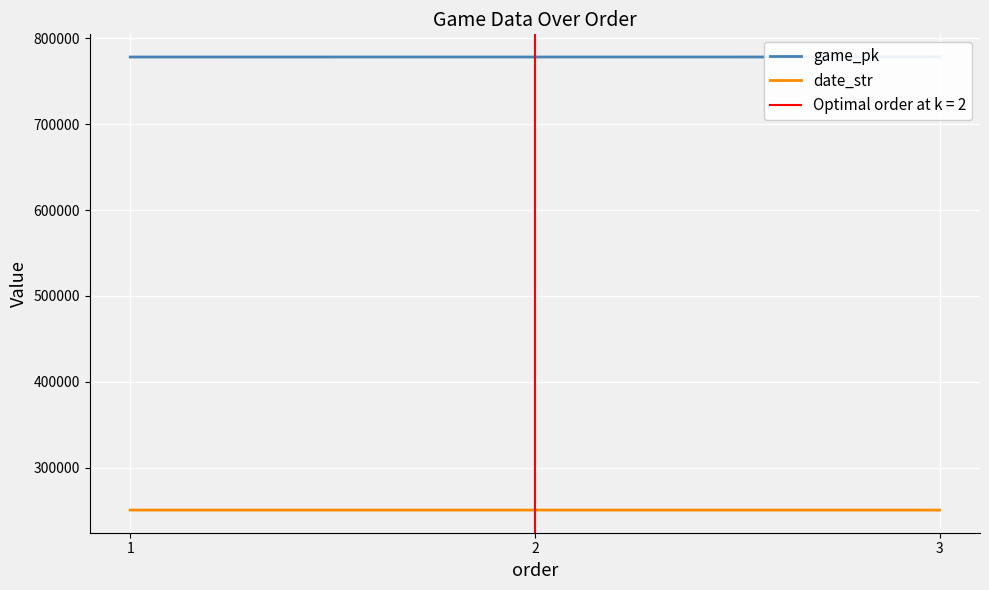

Between 1 and 2, which is larger?

2